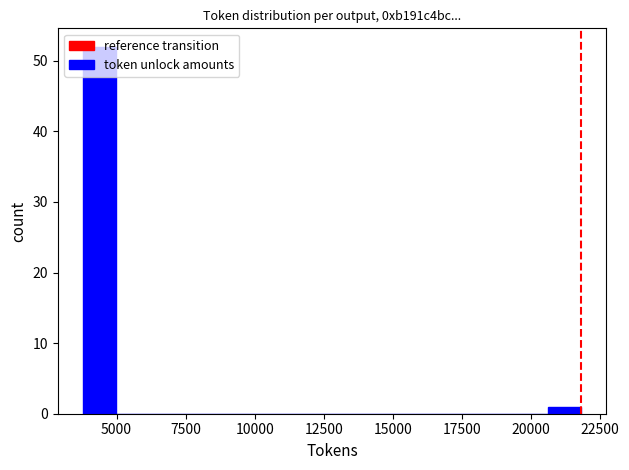

Around what value on the x-axis is the tallest bar? Give the approximate position of its centre, as read against the axis.

4500